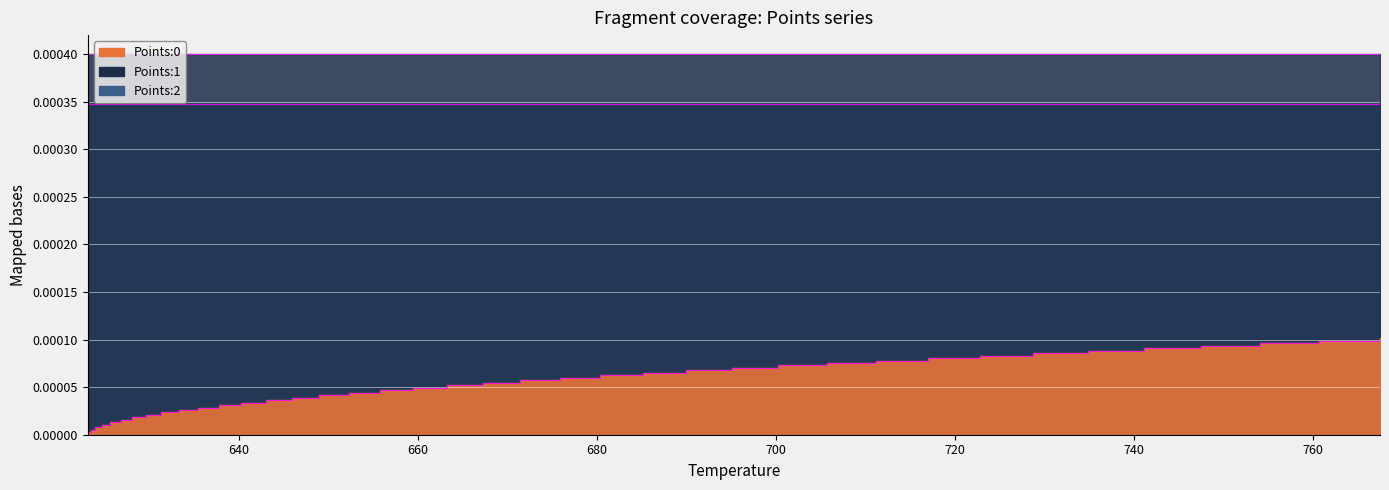

True or false: Points:1 and Points:0 intersect in this chart.

False